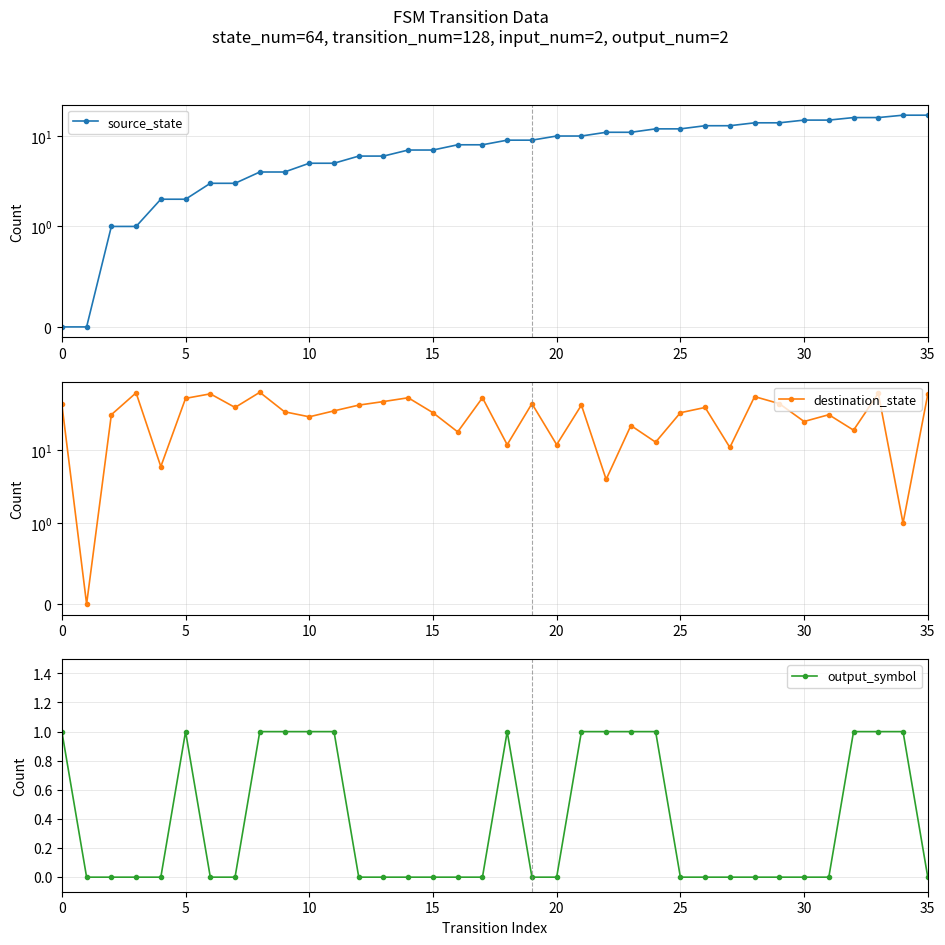

Count the number of categories in the chart.

36